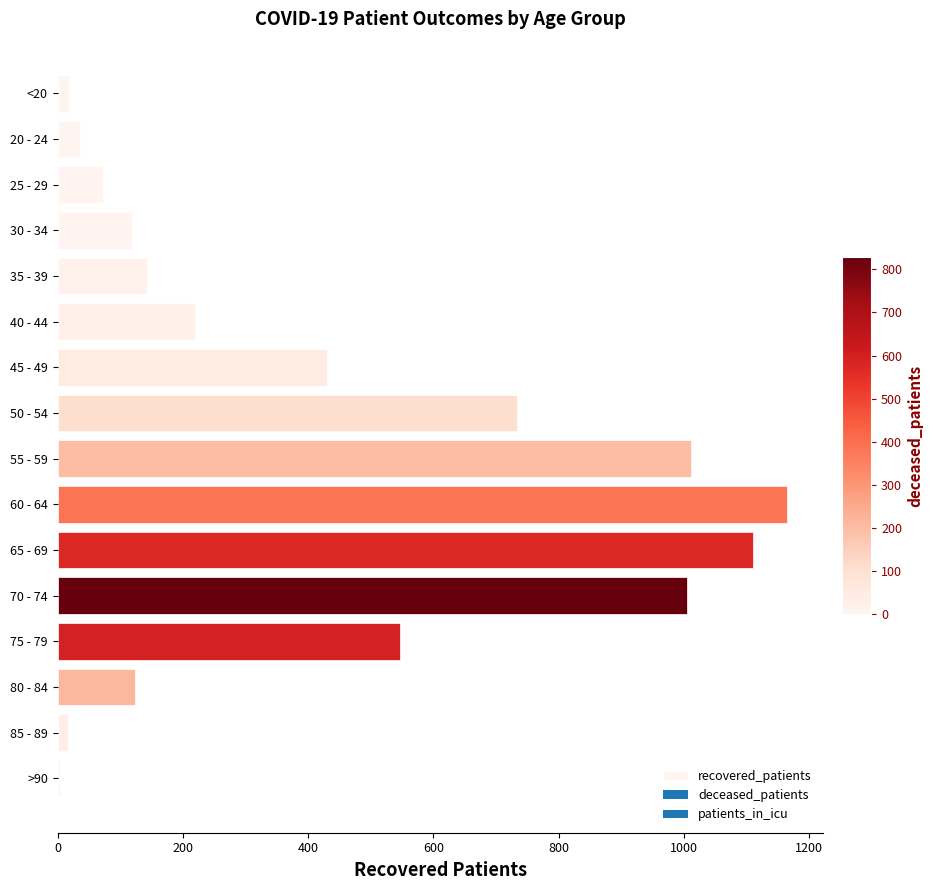

Approximately how many times larger is the value at 70 - 74 compared to 40 - 44?

4.6